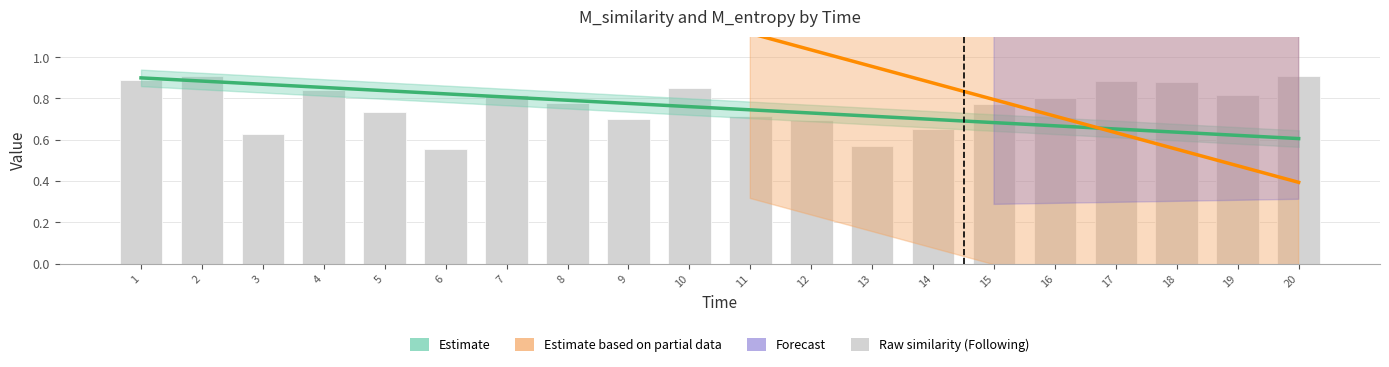

What is the smallest value displayed?

0.6